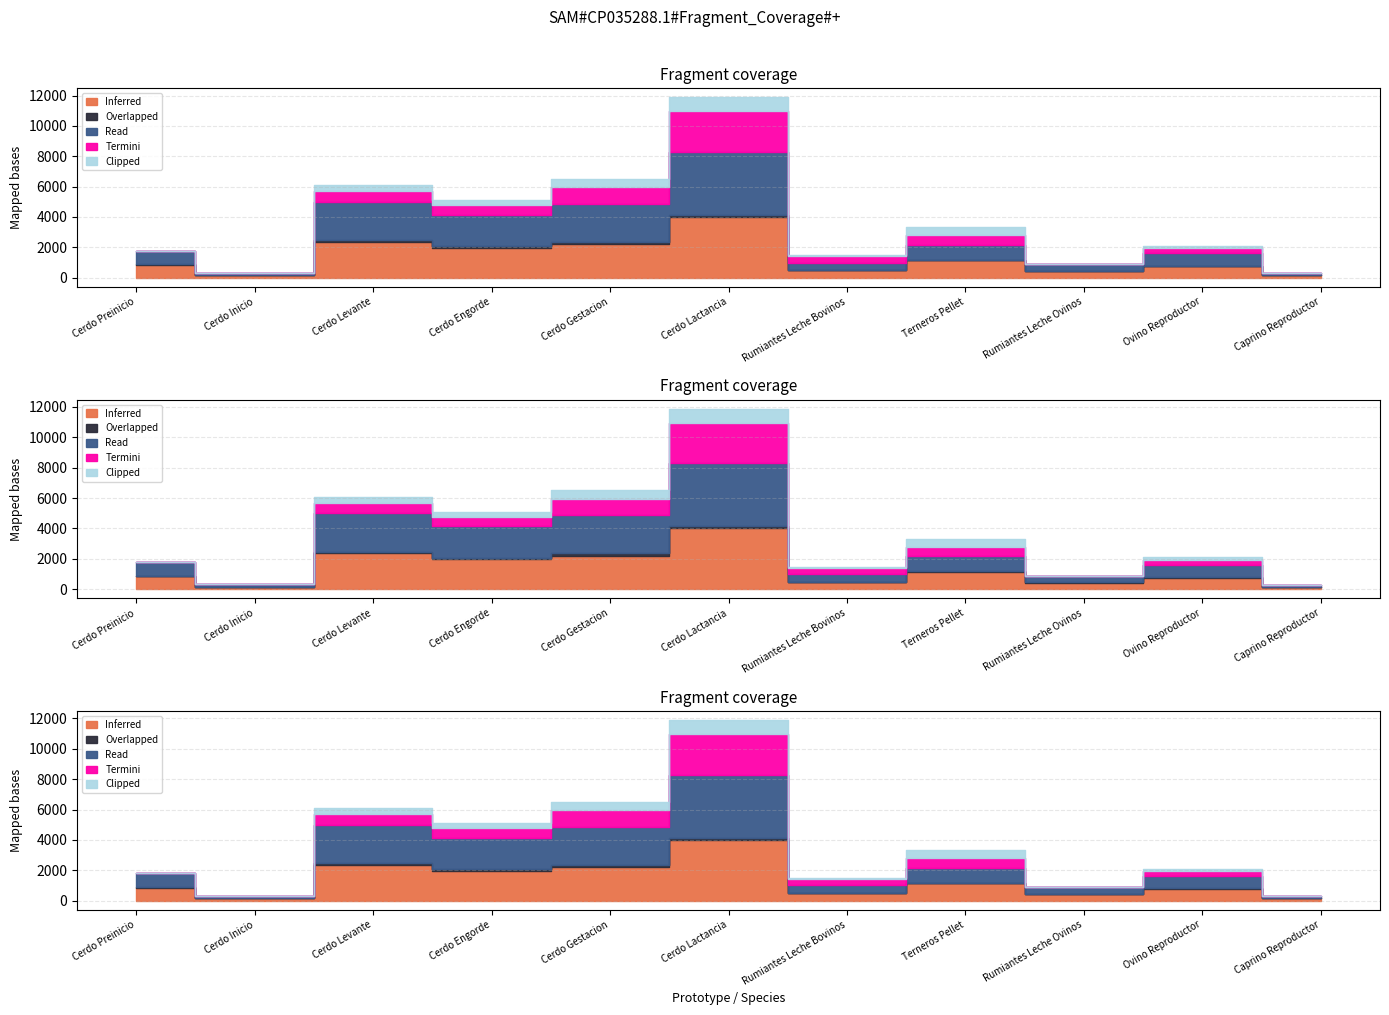

Where is the first local maximum for Read?

Cerdo Levante